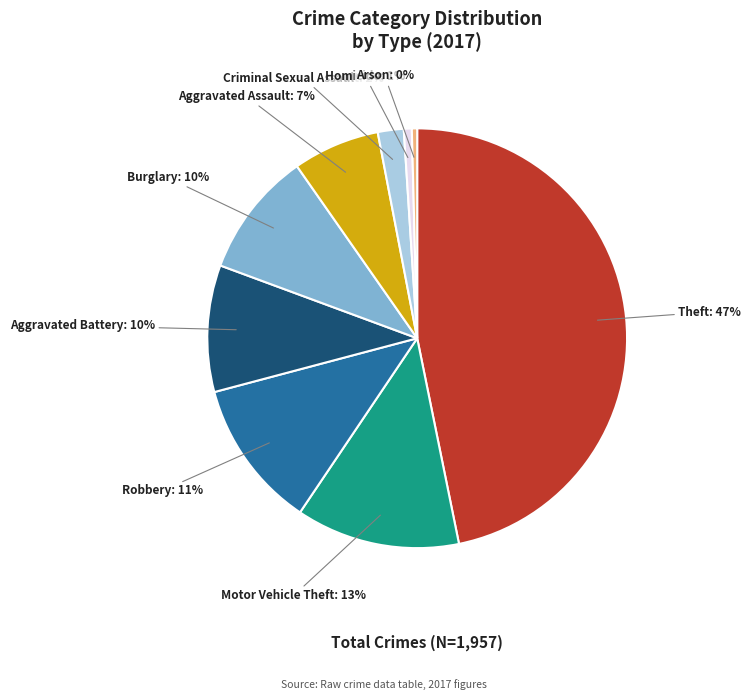

True or false: Burglary accounts for 10% of the total.

True